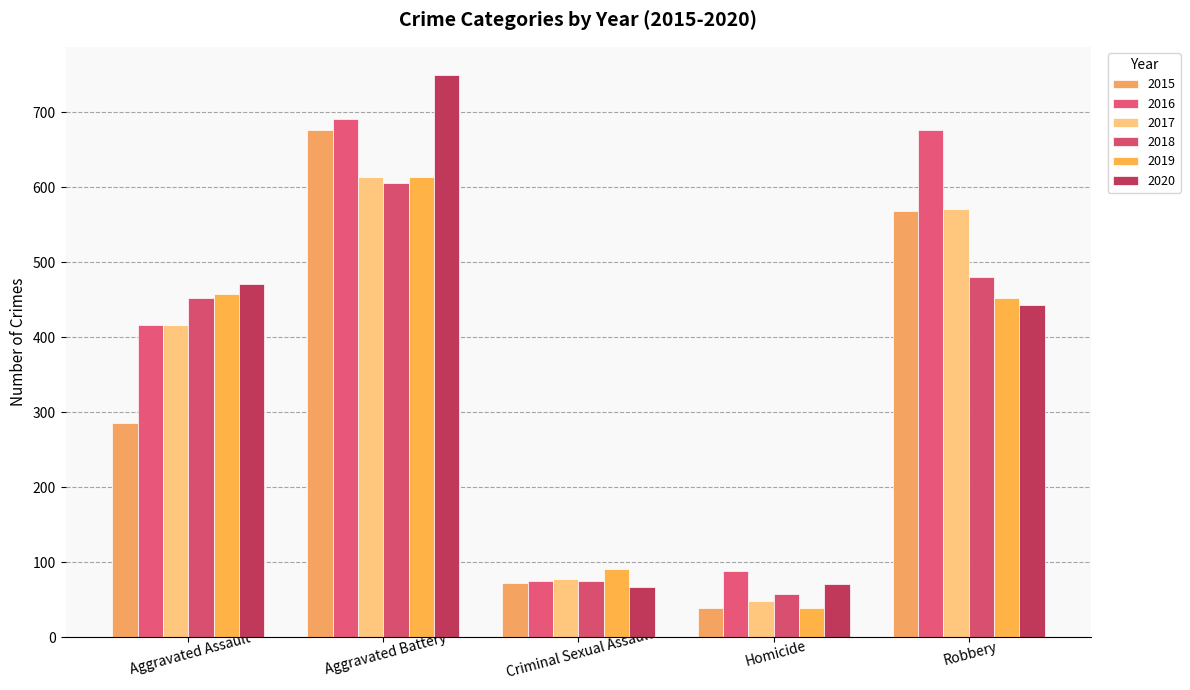

What is the smallest value displayed?

39